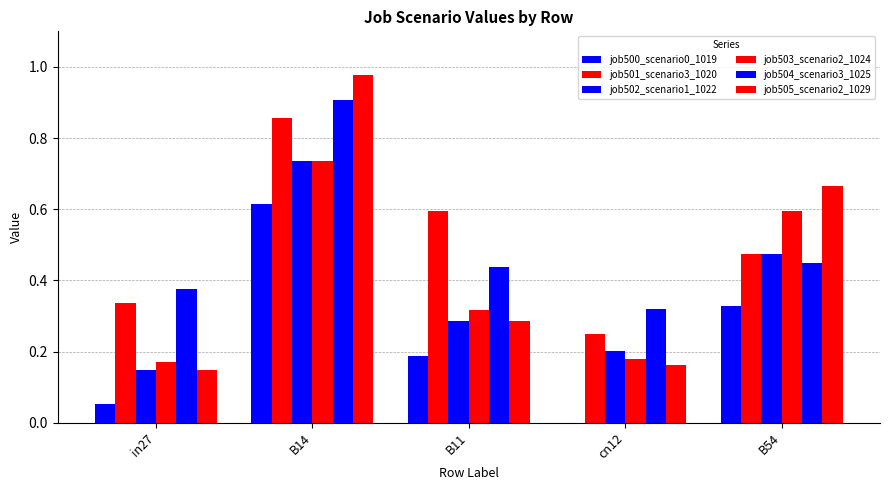

What is the spread (max minus min) of values at B11?

0.4